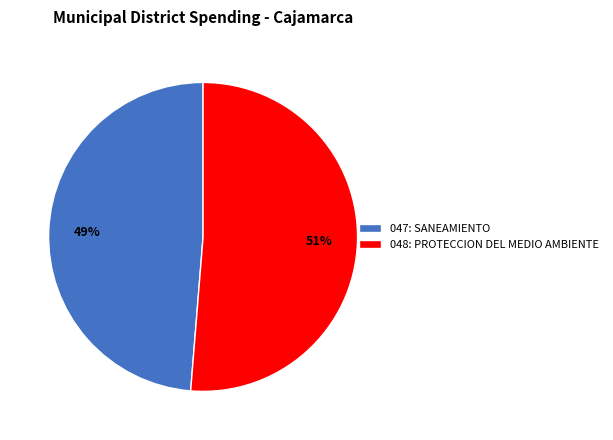

Combined, do 048: PROTECCION DEL MEDIO AMBIENTE and 047: SANEAMIENTO account for over 50%?

Yes